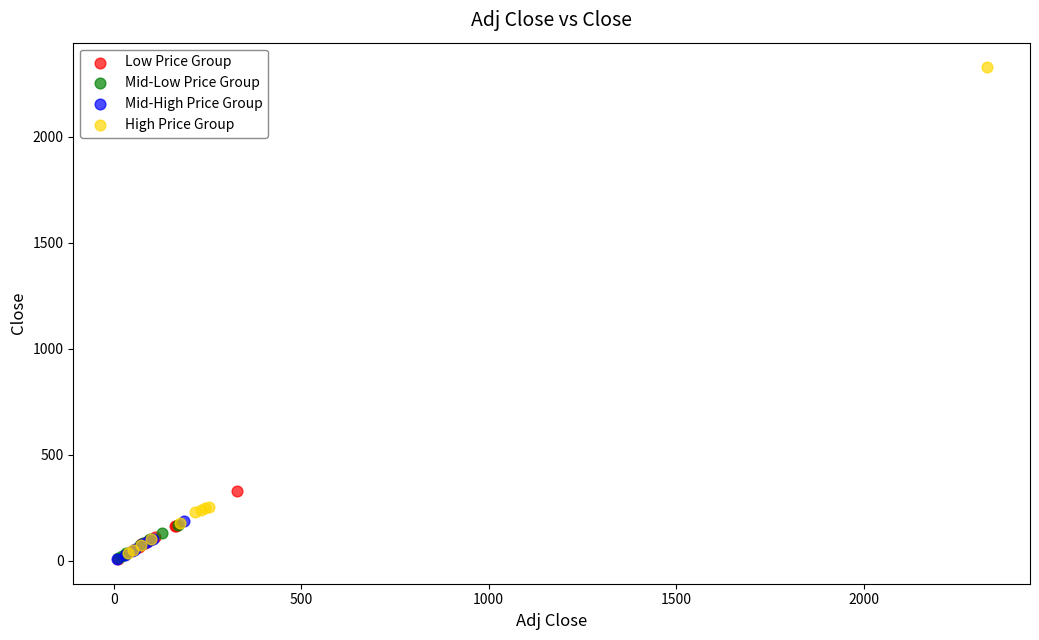

Which series has the widest spread of Y values?

High Price Group